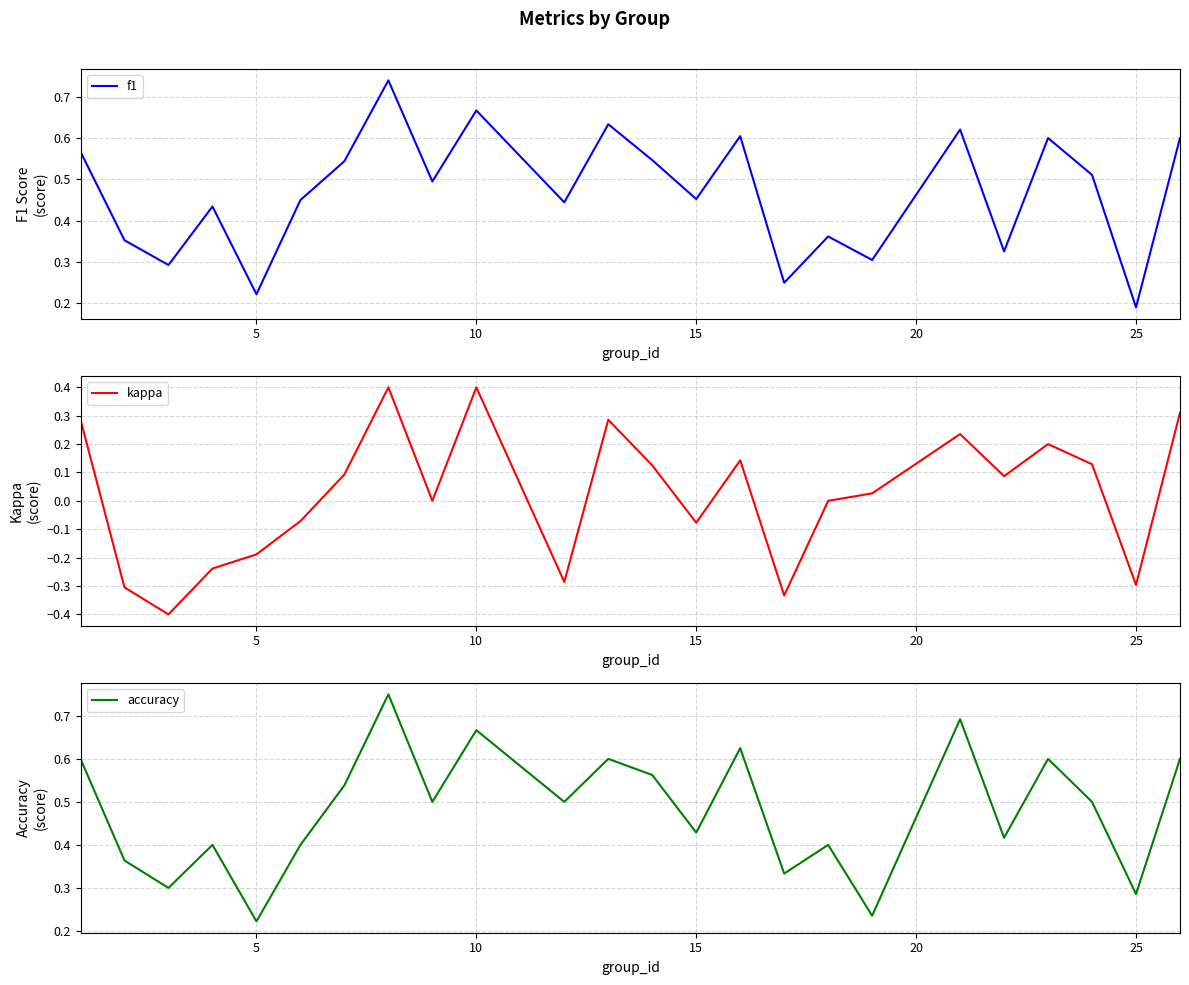

How many values in kappa are below zero?

9